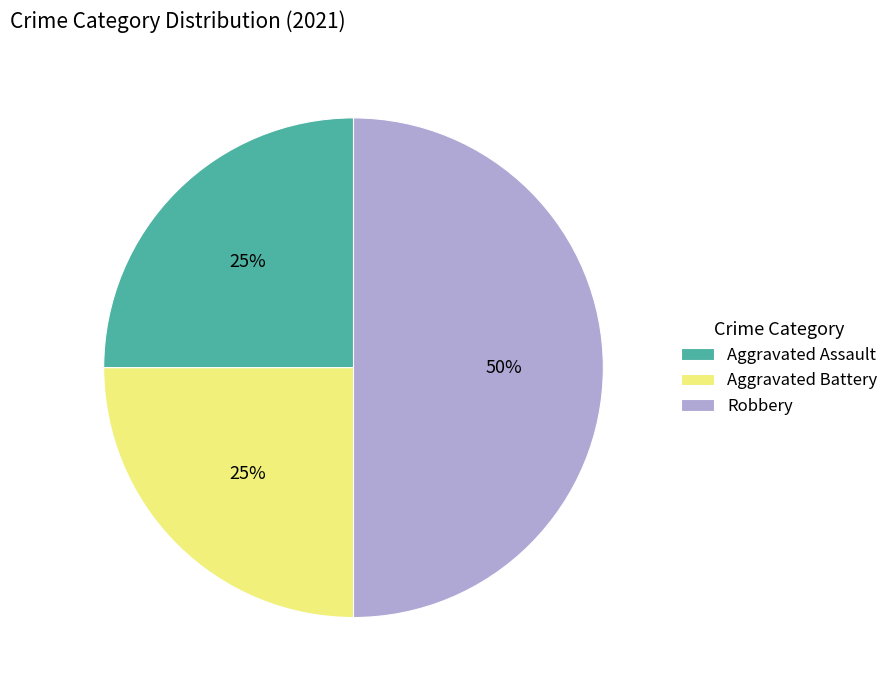

Does Aggravated Assault account for over 50% of the chart?

No